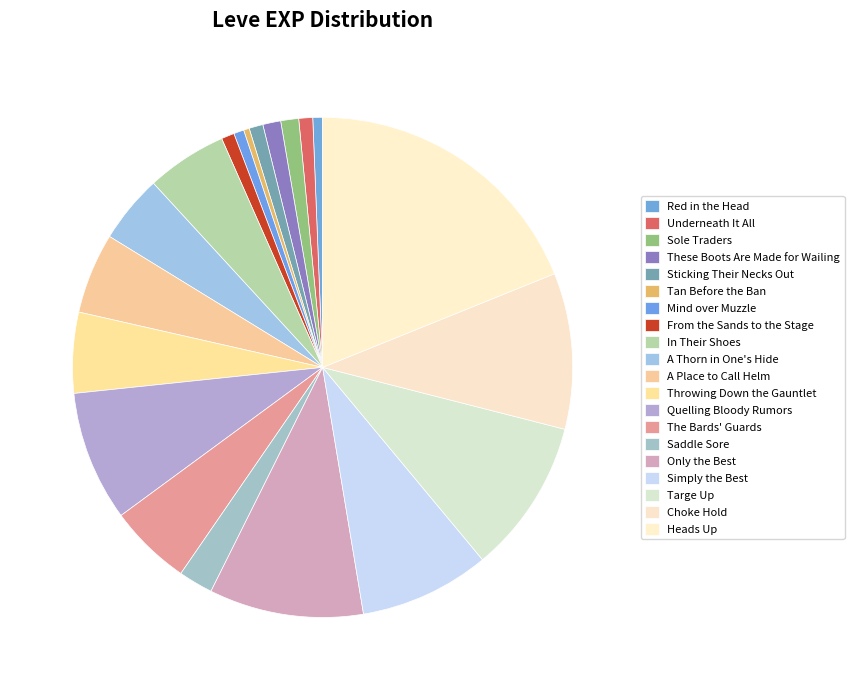

Rank the categories by value from lowest to highest.

Tan Before the Ban, Red in the Head, Mind over Muzzle, From the Sands to the Stage, Underneath It All, Sticking Their Necks Out, Sole Traders, These Boots Are Made for Wailing, Saddle Sore, A Thorn in One's Hide, In Their Shoes, A Place to Call Helm, Throwing Down the Gauntlet, The Bards' Guards, Quelling Bloody Rumors, Simply the Best, Only the Best, Targe Up, Choke Hold, Heads Up